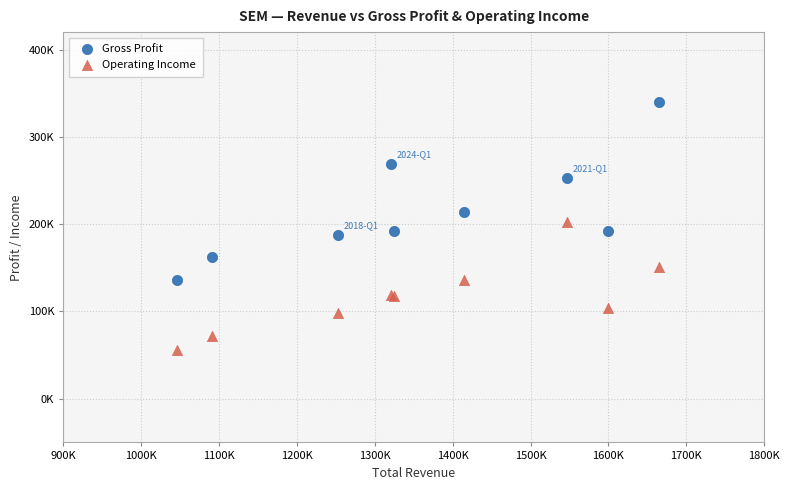

Which series contains the highest Y value?

Gross Profit